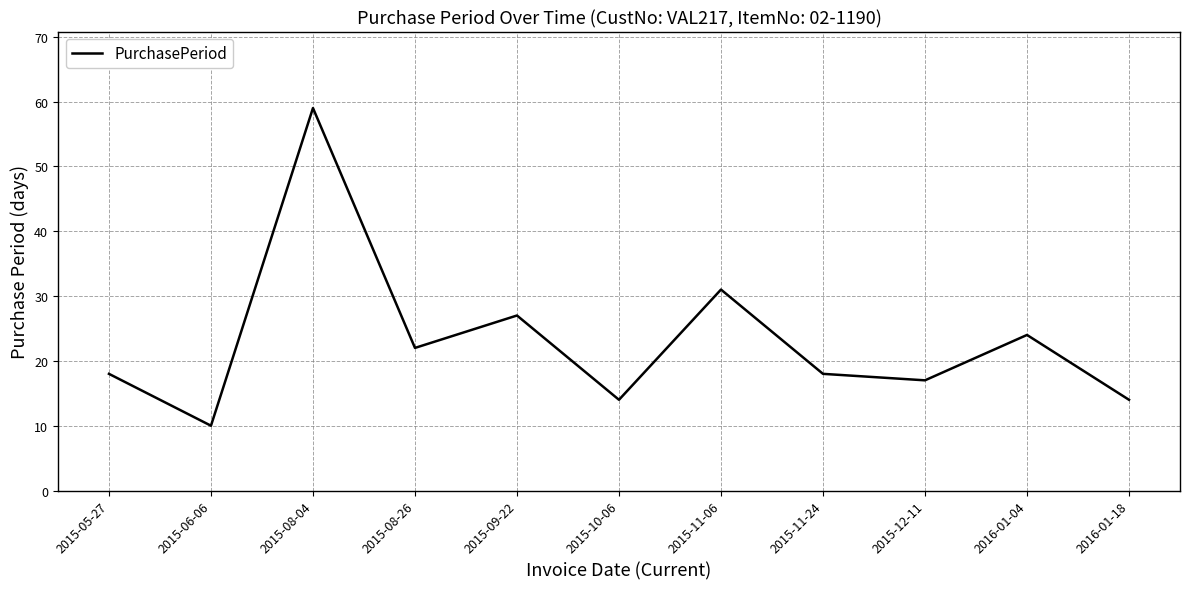

Reading right to left, what are all the values shown in this chart?

14	24	17	18	31	14	27	22	59	10	18